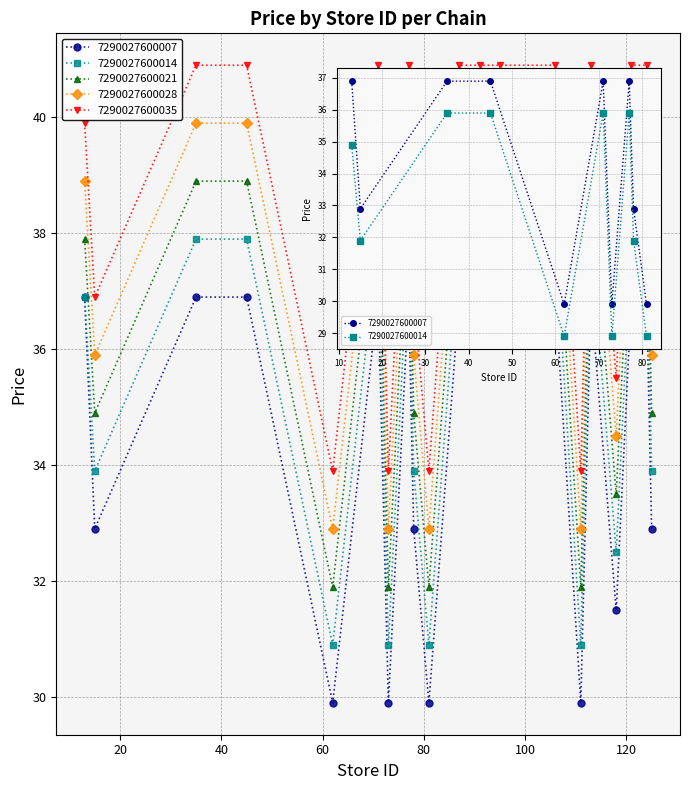

Reading left to right, transcribe all the data shown in this chart.

7290027600007: 36.9	32.9	36.9	36.9	29.9	36.9	29.9	36.9	32.9	29.9	36.9	36.9	36.9	36.9	29.9	36.9	31.5	36.9	36.9	32.9
7290027600014: 36.9	33.9	37.9	37.9	30.9	37.9	30.9	37.9	33.9	30.9	37.9	37.9	37.9	37.9	30.9	37.9	32.5	37.9	37.9	33.9
7290027600021: 37.9	34.9	38.9	38.9	31.9	38.9	31.9	38.9	34.9	31.9	38.9	38.9	38.9	38.9	31.9	38.9	33.5	38.9	38.9	34.9
7290027600028: 38.9	35.9	39.9	39.9	32.9	39.9	32.9	39.9	35.9	32.9	39.9	39.9	39.9	39.9	32.9	39.9	34.5	39.9	39.9	35.9
7290027600035: 39.9	36.9	40.9	40.9	33.9	40.9	33.9	40.9	36.9	33.9	40.9	40.9	40.9	40.9	33.9	40.9	35.5	40.9	40.9	36.9